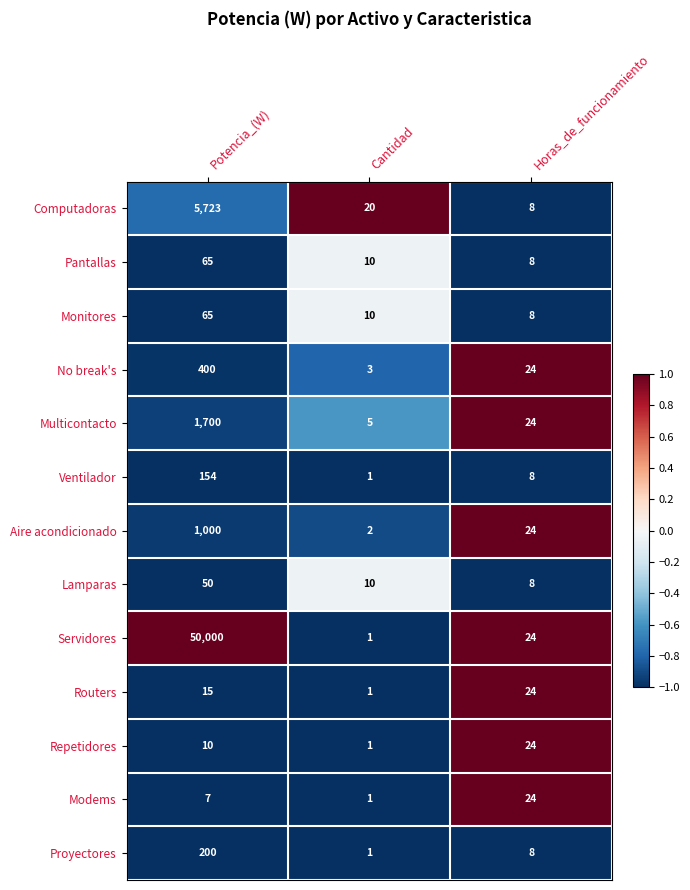

Is it true that Repetidores equals 10 at Potencia_(W)?

True